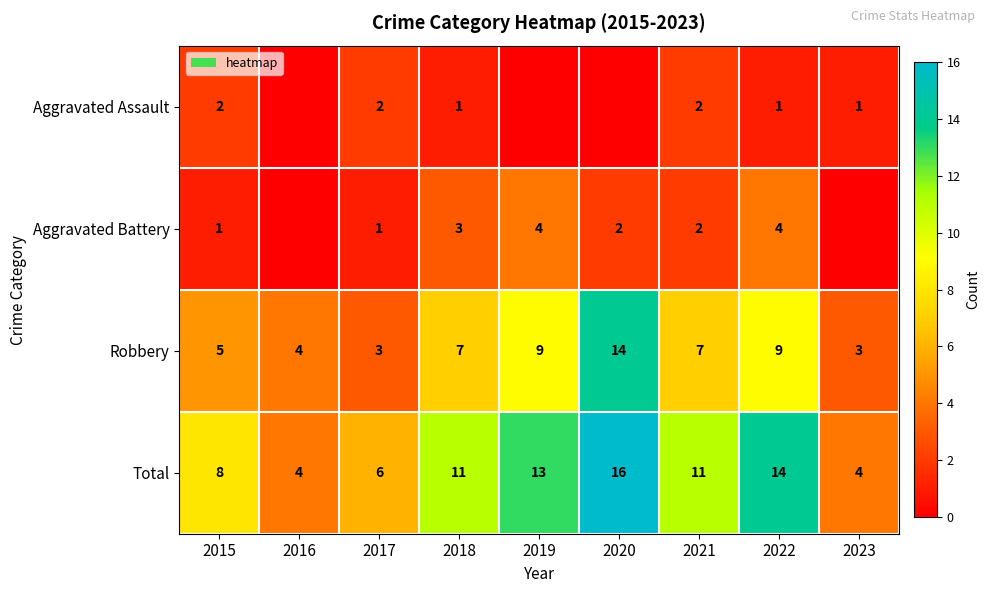

What is the sum of all Total values?

87